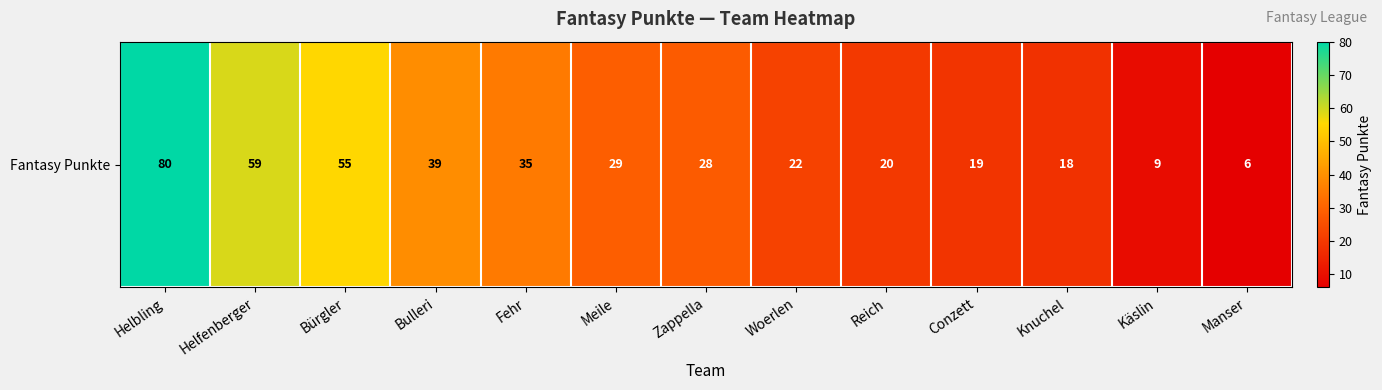

At which category does the chart reach its minimum across all series?

Manser